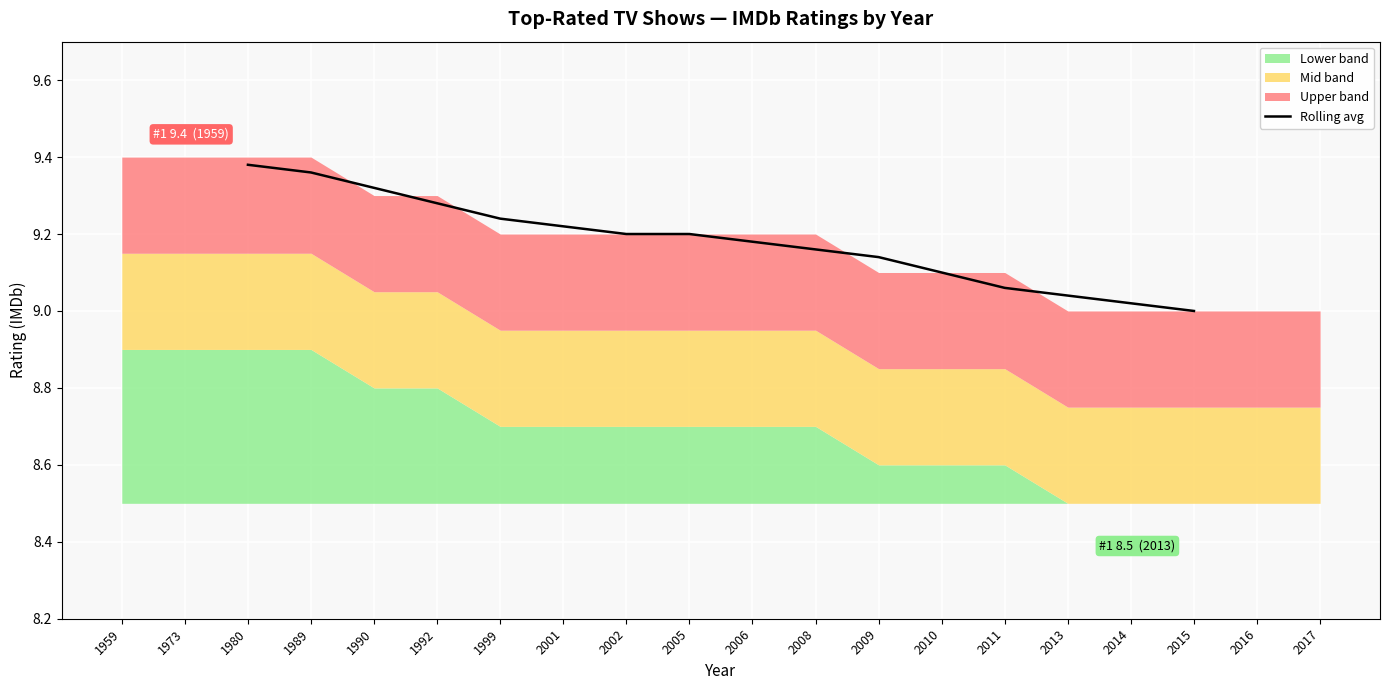

The value of Rolling avg at 2008 is 13.2. True or false?

False